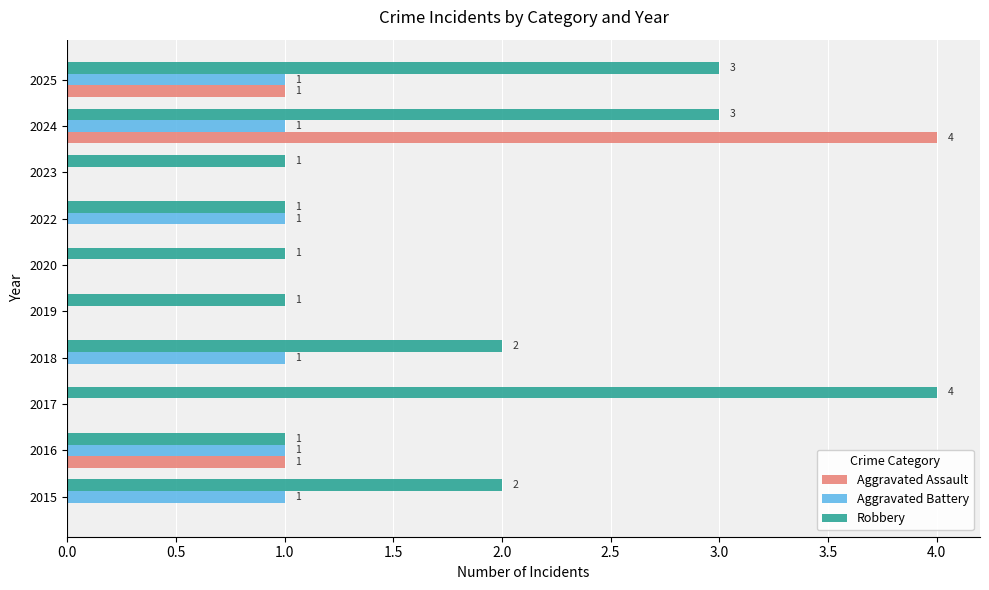

Which series has the largest total across all categories?

Robbery